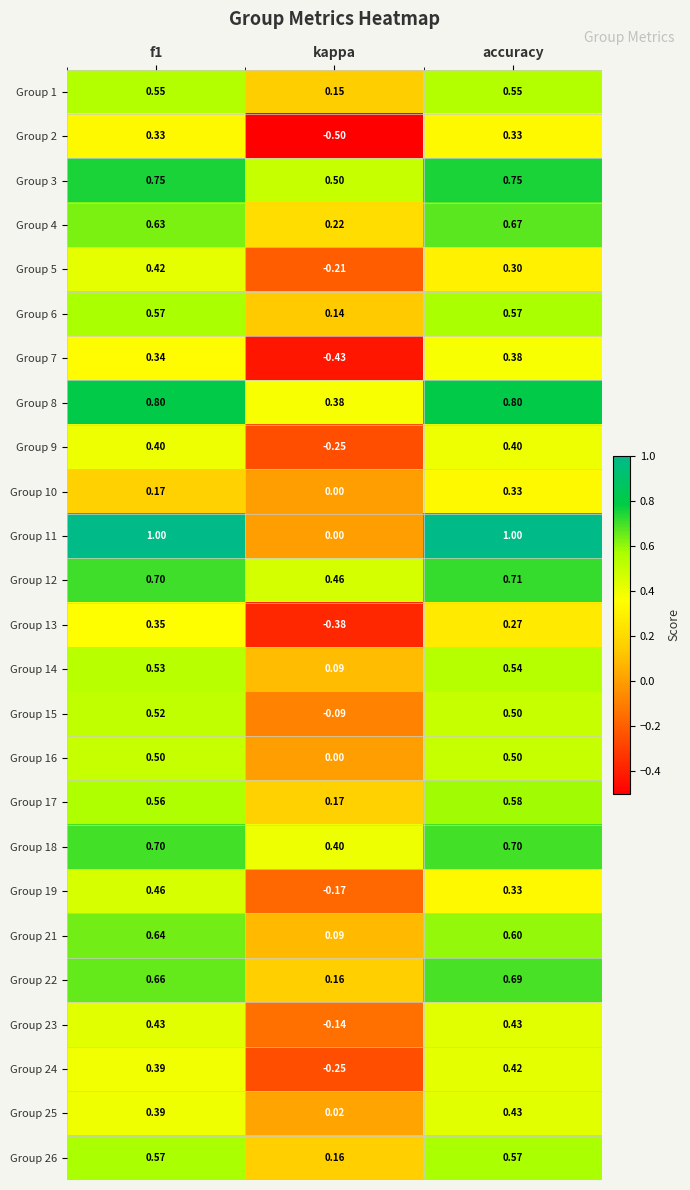

At which label is Group 22 closest to 0?

kappa